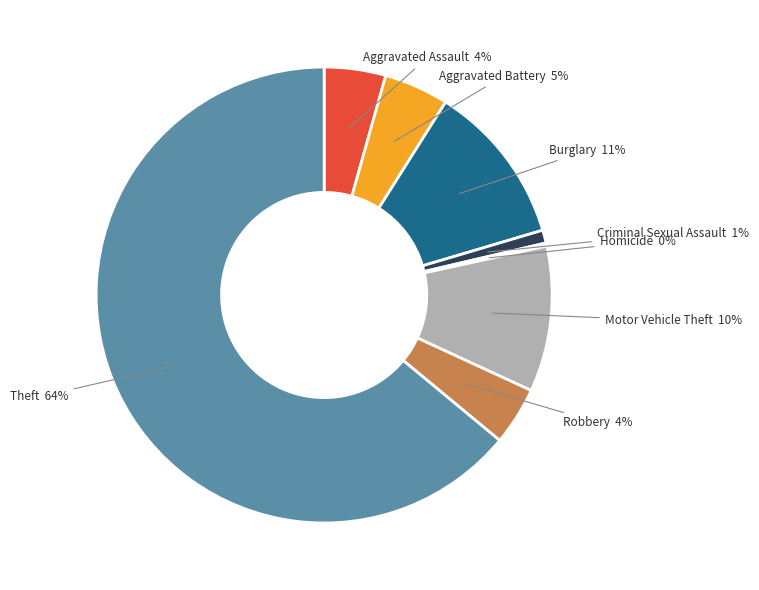

To the nearest percent, what is the average slice percentage?

12%